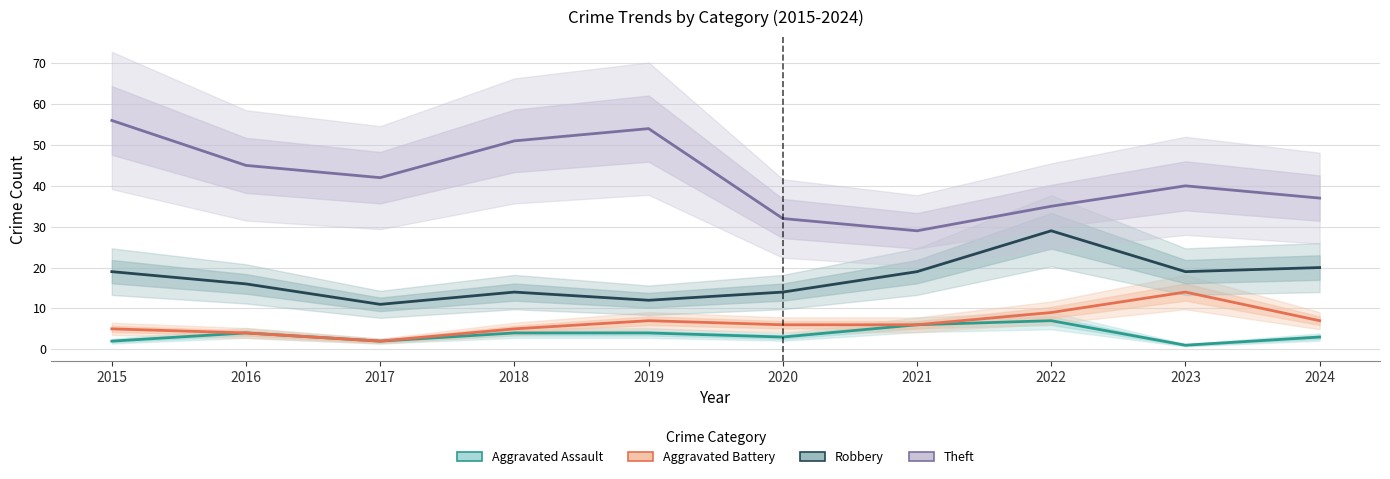

Where is Aggravated Battery nearest to the value 8?

2019